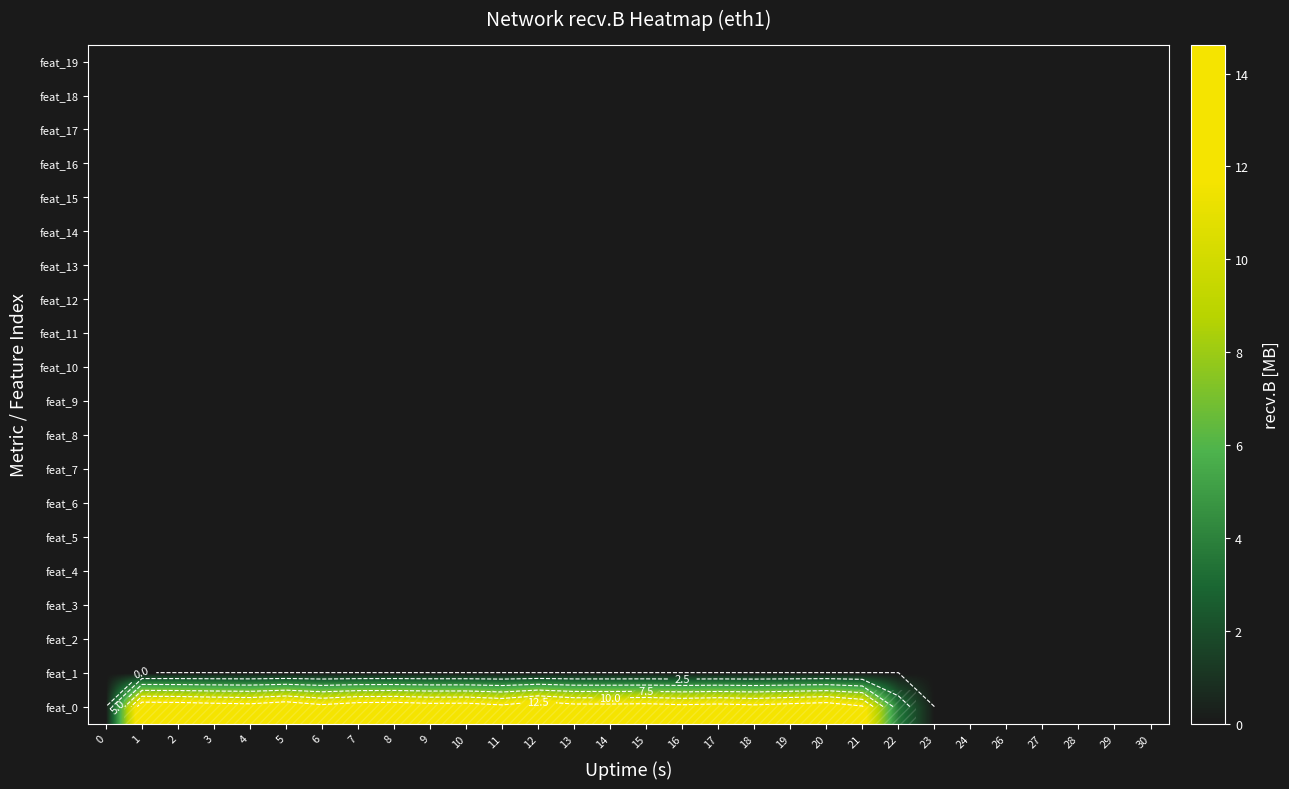

What is the maximum value shown in the chart?

14.6